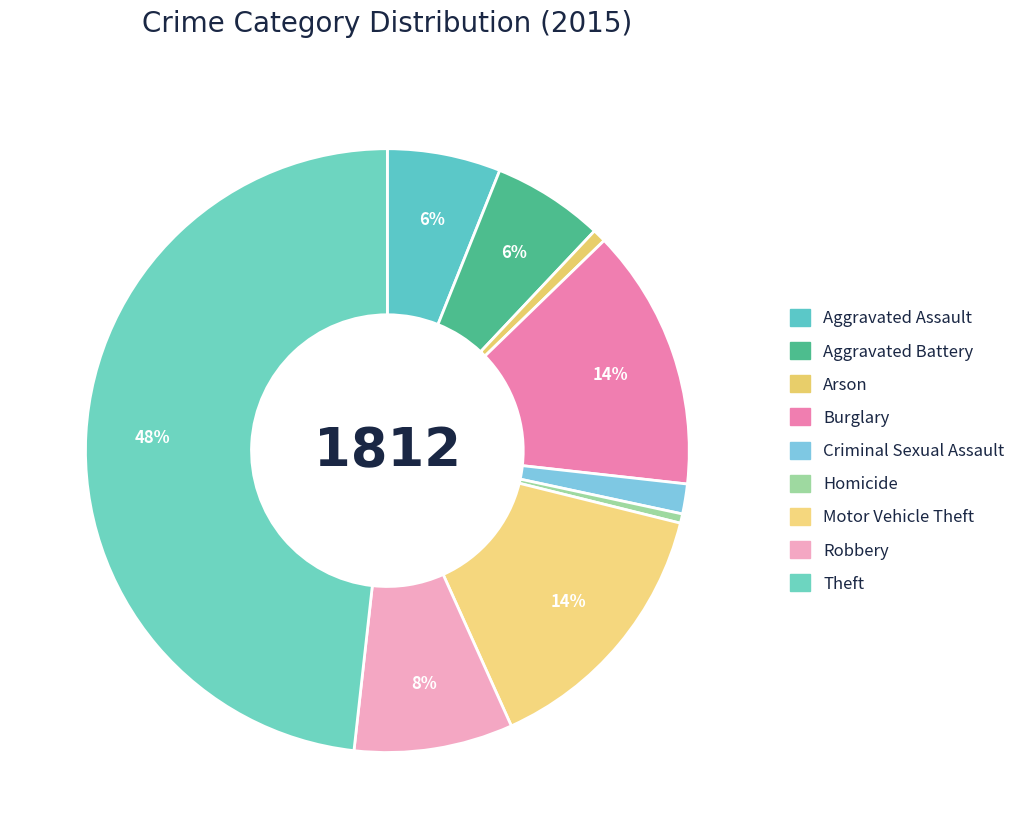

Count the number of slices in the pie.

9